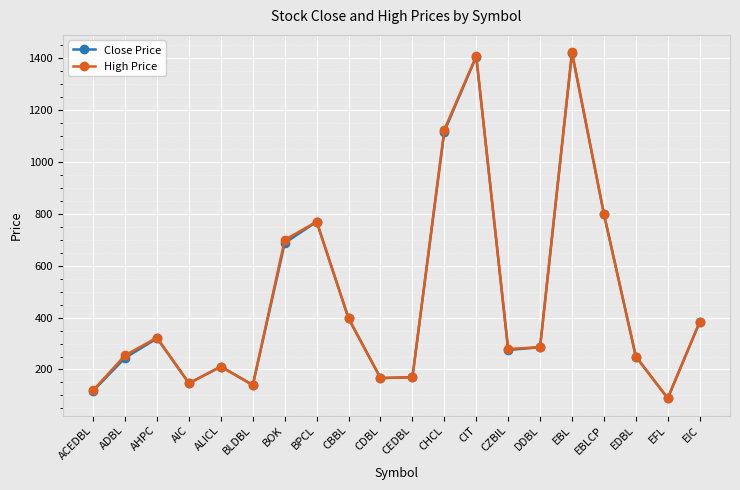

Which series changed the most between BOK and CZBIL?

High Price